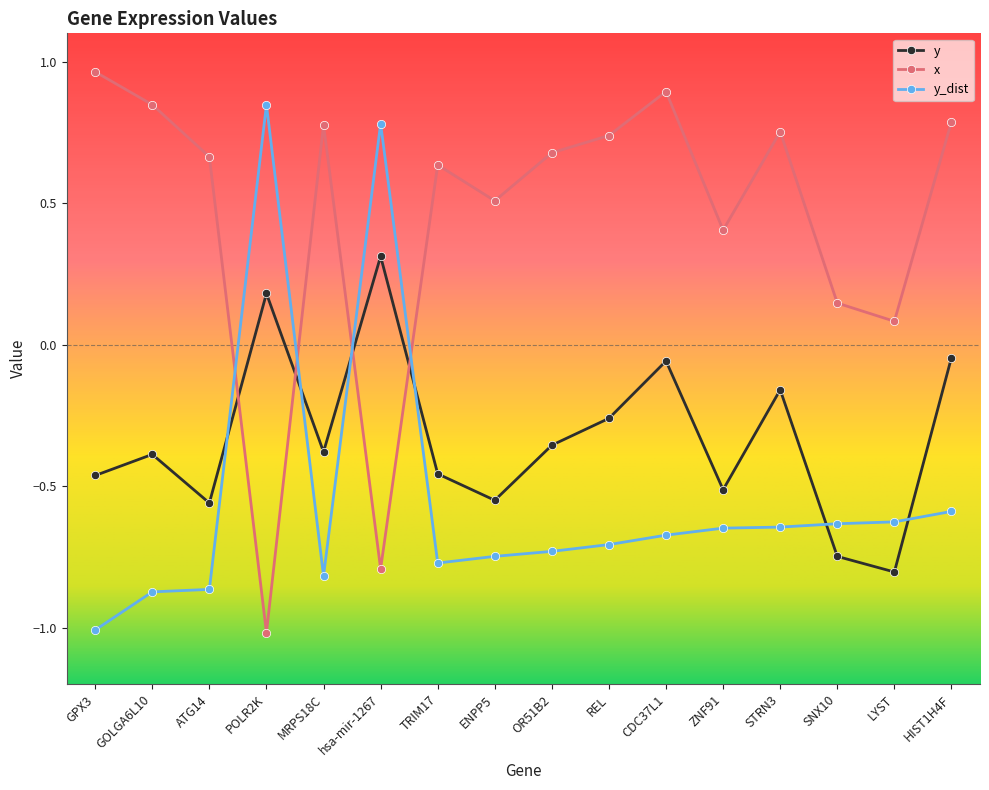

How many interior local valleys does the y series have?

5